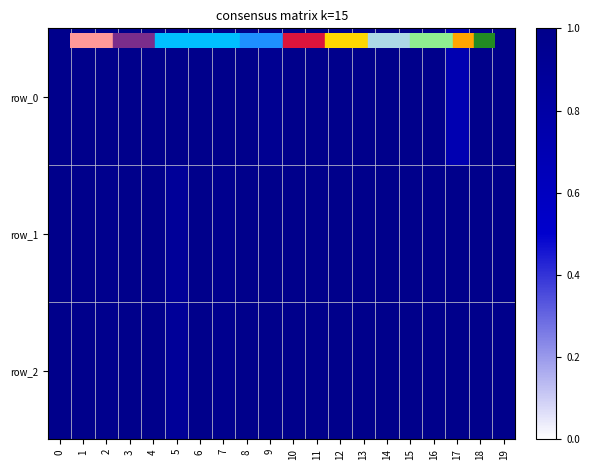

What is the maximum value shown in the chart?

1.0